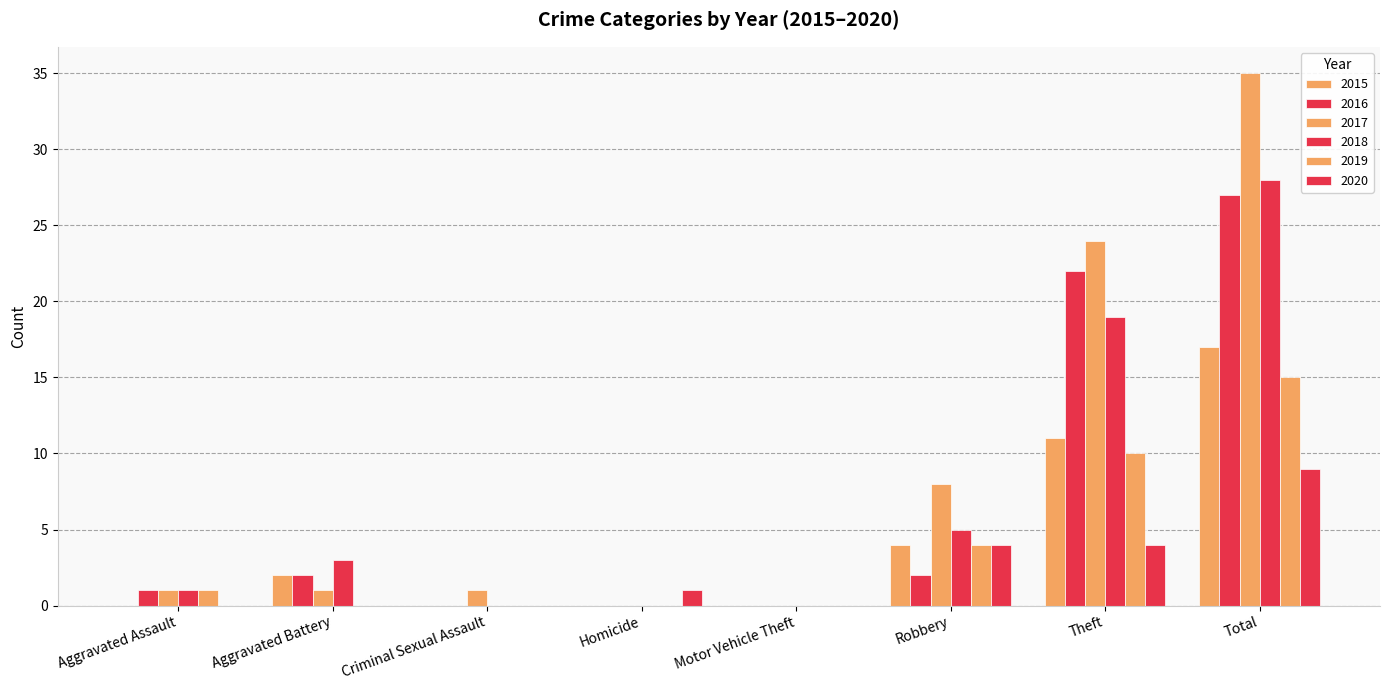

Reading left to right, list all the values displayed in this chart.

2015: Aggravated Assault=0	Aggravated Battery=2	Criminal Sexual Assault=0	Homicide=0	Motor Vehicle Theft=0	Robbery=4	Theft=11	Total=17
2016: Aggravated Assault=1	Aggravated Battery=2	Criminal Sexual Assault=0	Homicide=0	Motor Vehicle Theft=0	Robbery=2	Theft=22	Total=27
2017: Aggravated Assault=1	Aggravated Battery=1	Criminal Sexual Assault=1	Homicide=0	Motor Vehicle Theft=0	Robbery=8	Theft=24	Total=35
2018: Aggravated Assault=1	Aggravated Battery=3	Criminal Sexual Assault=0	Homicide=0	Motor Vehicle Theft=0	Robbery=5	Theft=19	Total=28
2019: Aggravated Assault=1	Aggravated Battery=0	Criminal Sexual Assault=0	Homicide=0	Motor Vehicle Theft=0	Robbery=4	Theft=10	Total=15
2020: Aggravated Assault=0	Aggravated Battery=0	Criminal Sexual Assault=0	Homicide=1	Motor Vehicle Theft=0	Robbery=4	Theft=4	Total=9